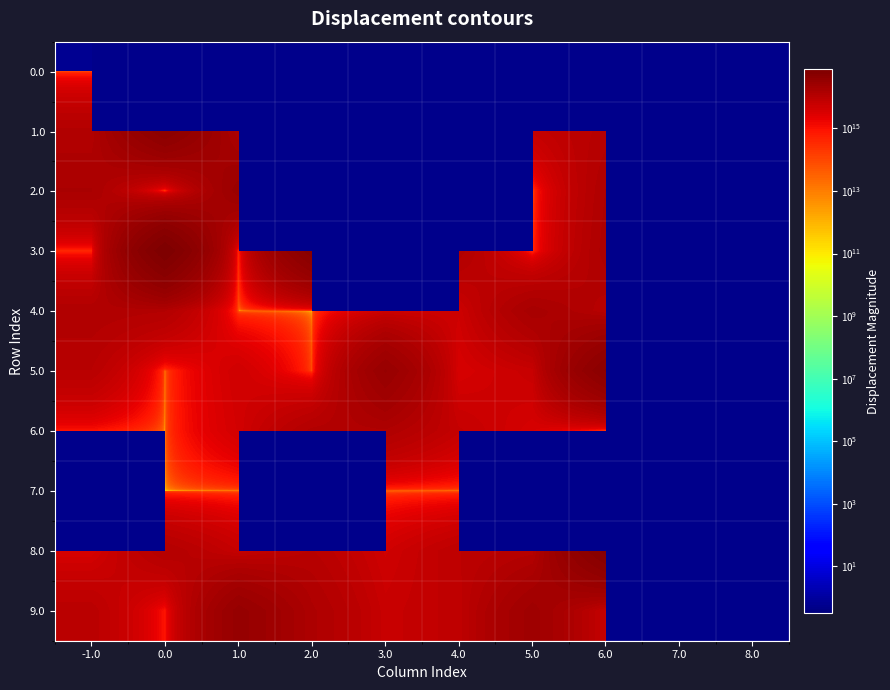

What is the spread (max minus min) of values at 5.0?

24267032964268300.0